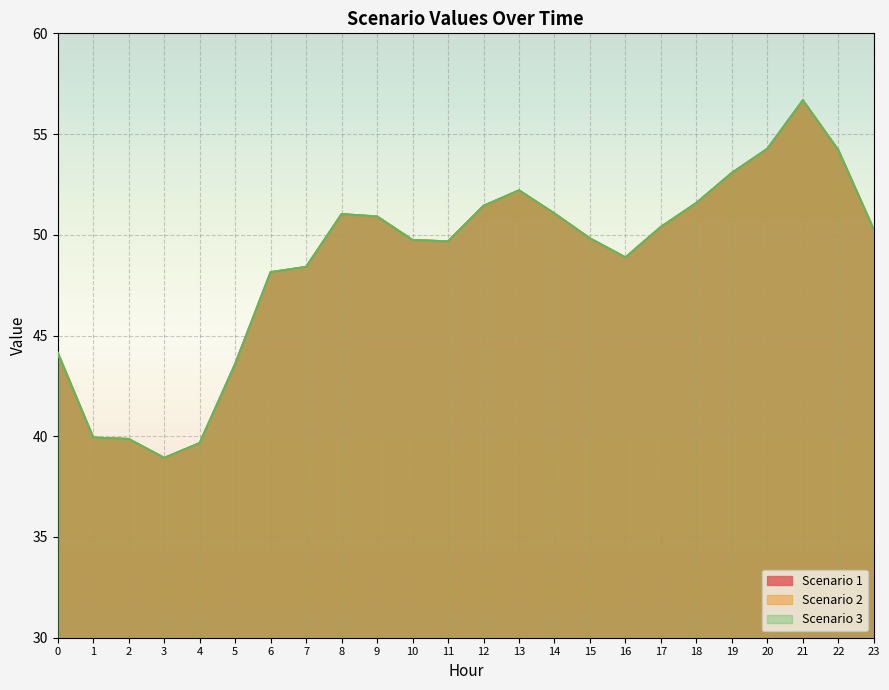

At which category does Scenario 2 reach its first local valley?

3